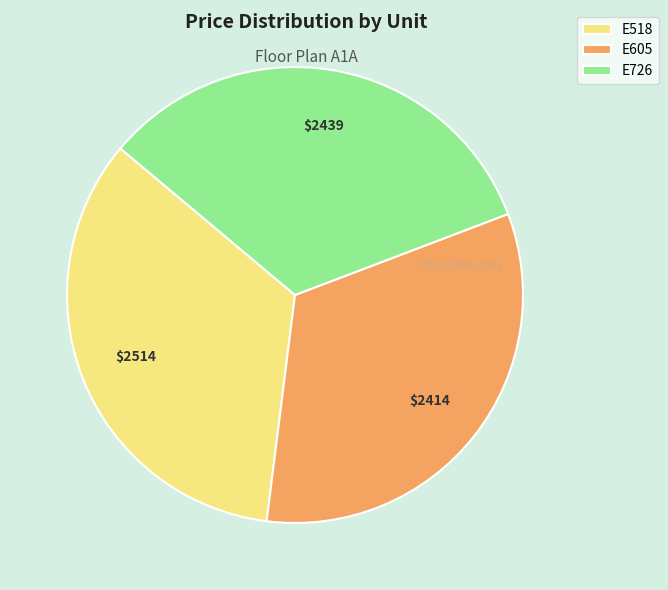

True or false: E518 accounts for 34% of the total.

True